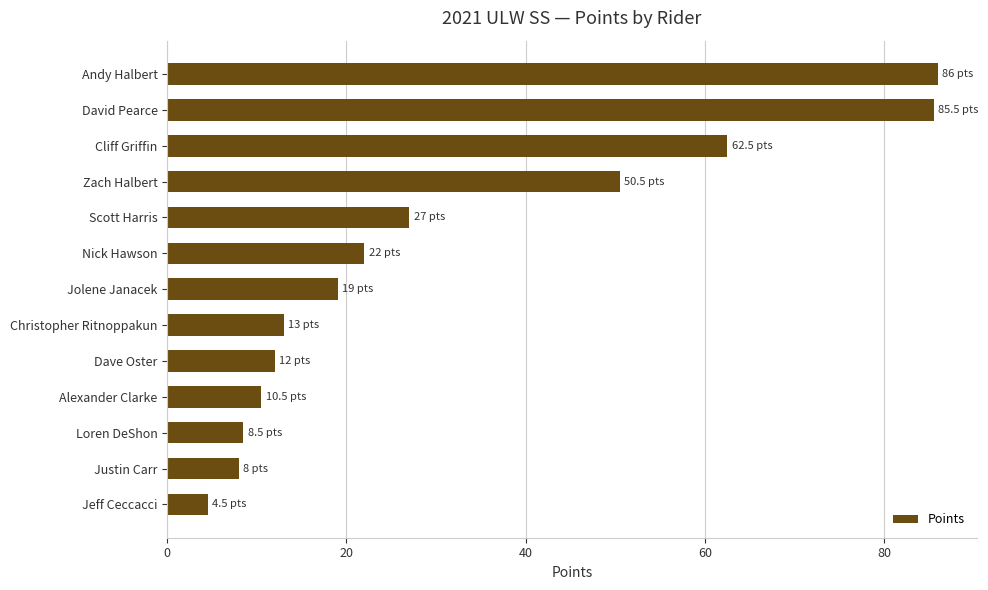

What is the change in value from Andy Halbert to Scott Harris?

-59.0